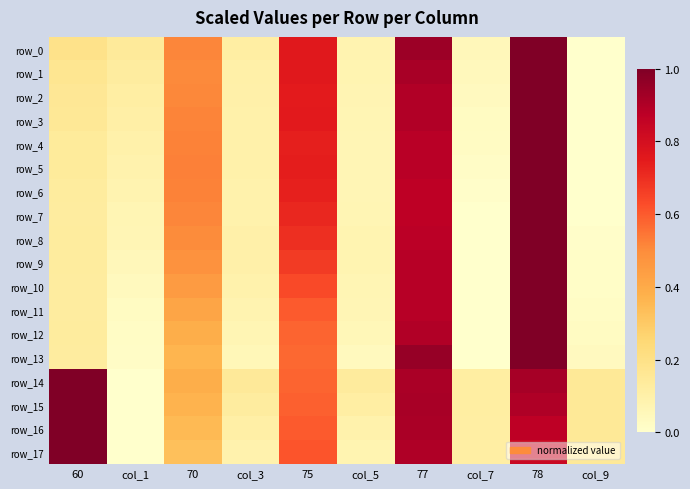

What is the highest value of the row_13 series?

1.0